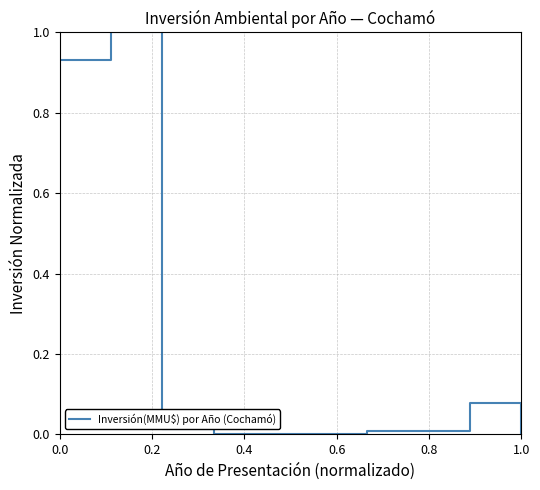

Count the number of data series in this chart.

1